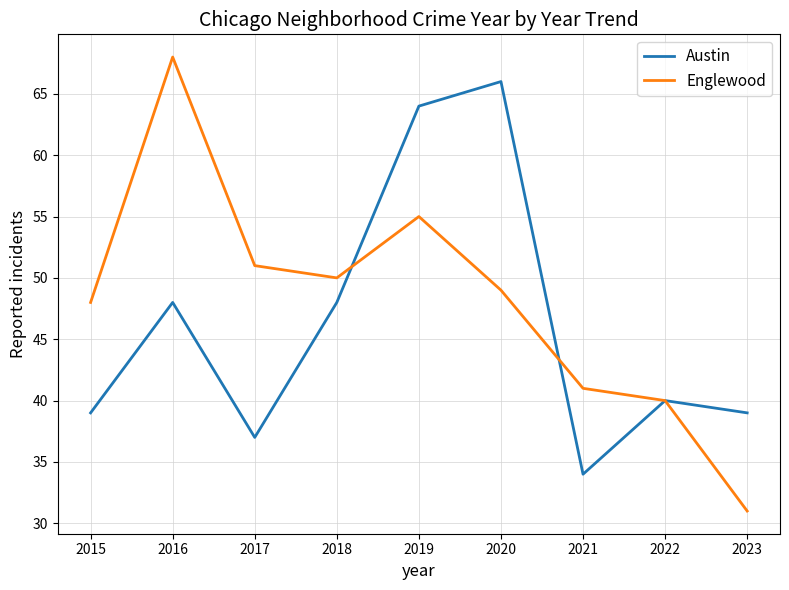

How many interior local peaks does the Englewood series have?

2